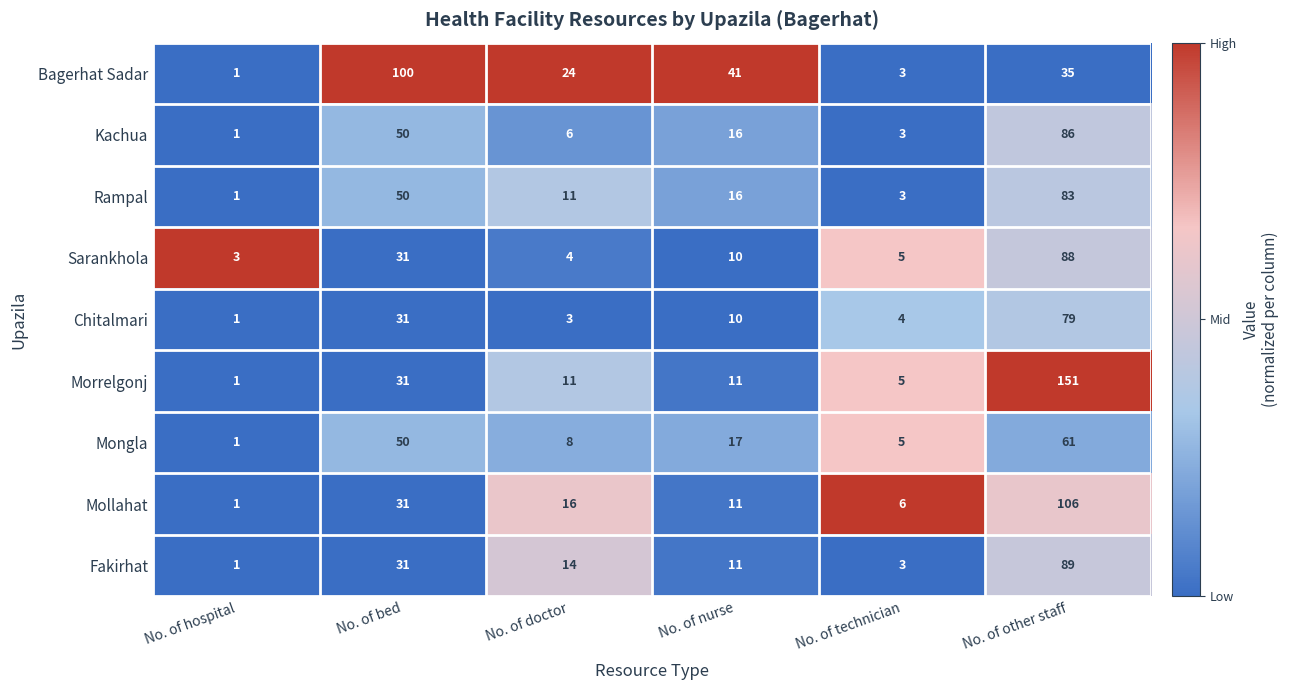

Which label corresponds to the largest value in the chart?

No. of other staff